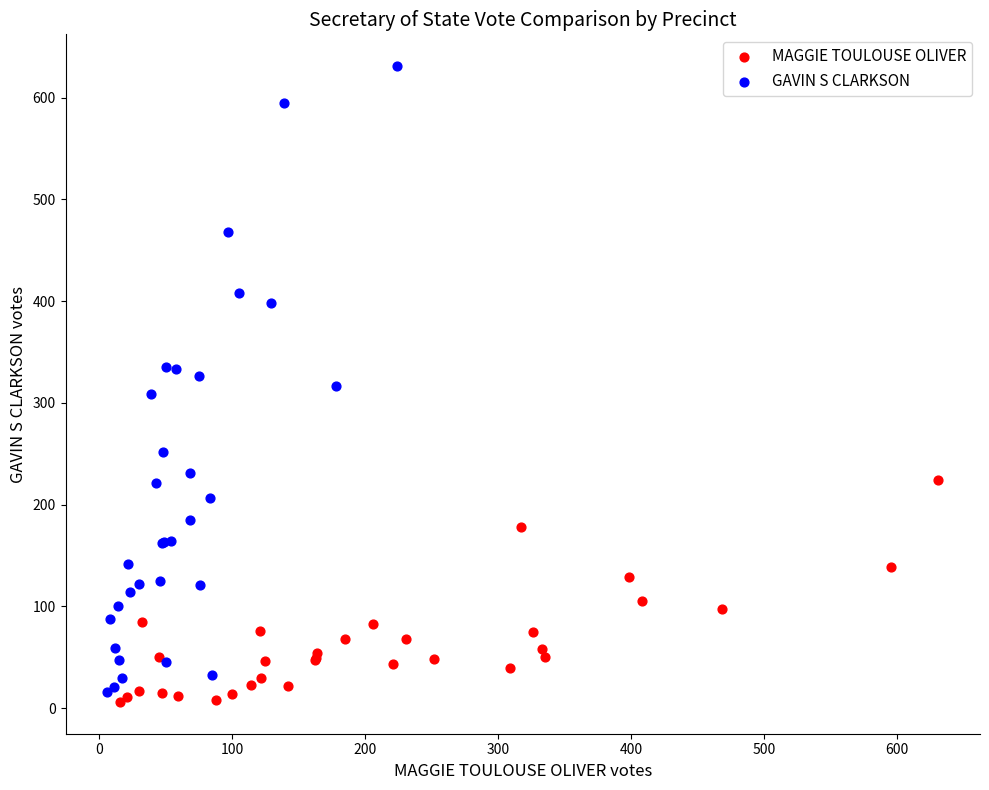

Which series contains the highest Y value?

GAVIN S CLARKSON